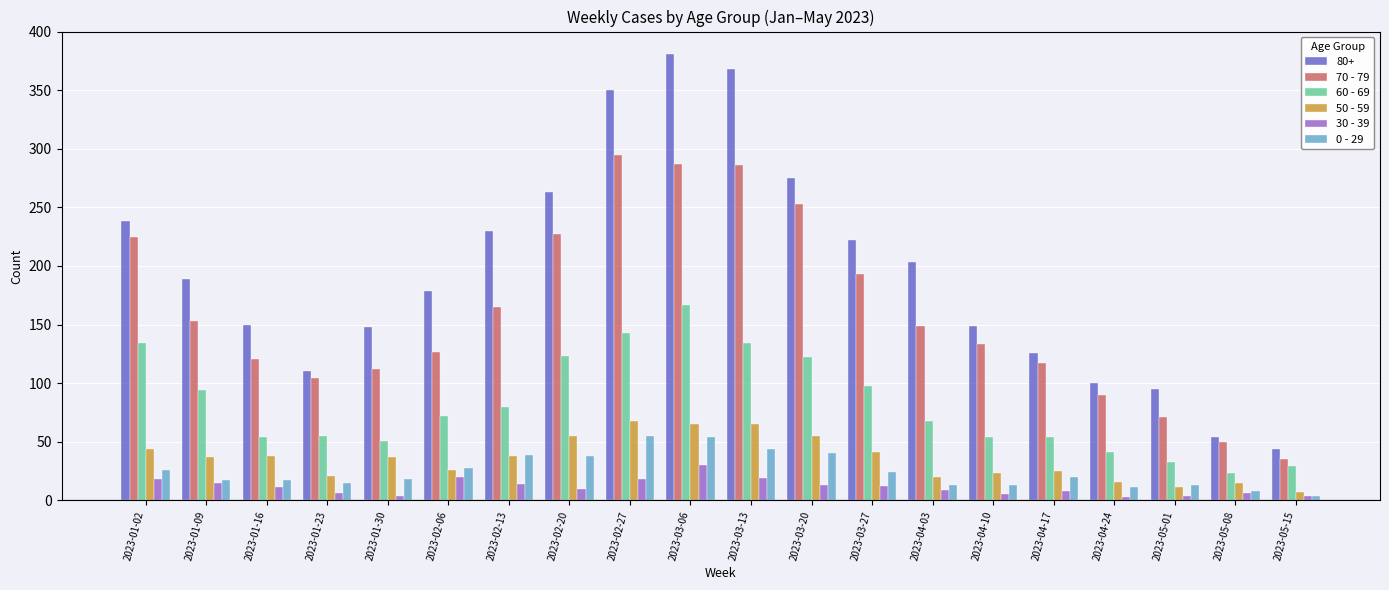

The value of 70 - 79 at 2023-04-03 is 46. True or false?

False